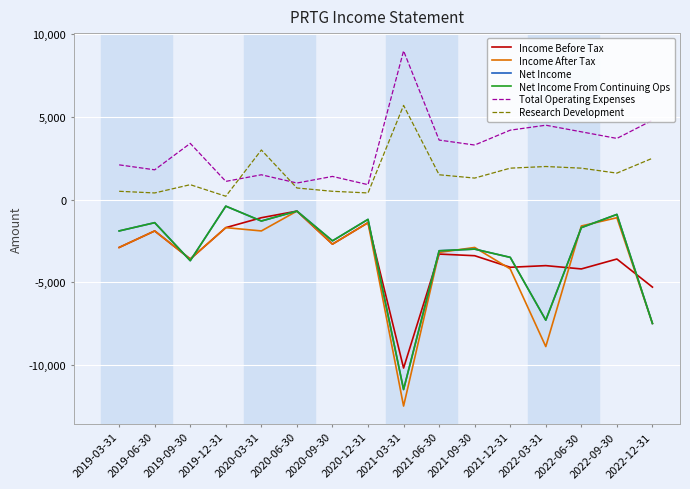

Count the number of data series in this chart.

6